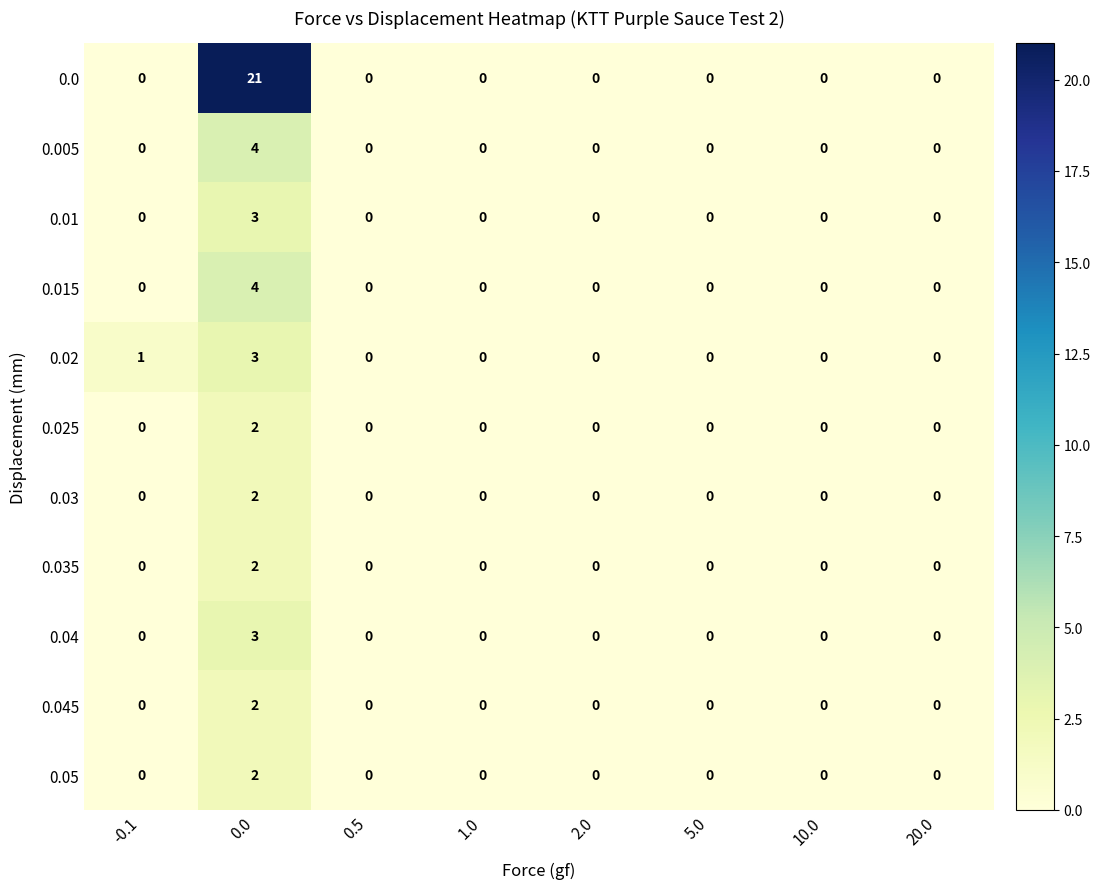

How many 0.02 values are between 0 and 1?

7